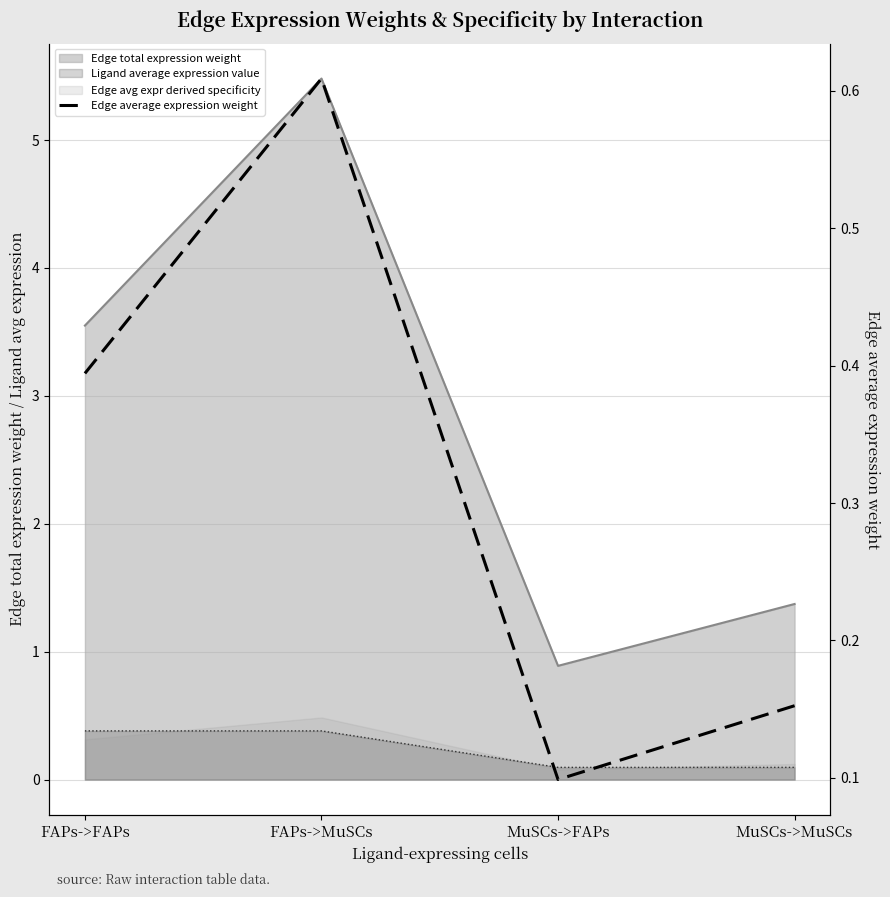

What is the sum of the values at MuSCs->FAPs and FAPs->FAPs?

0.5